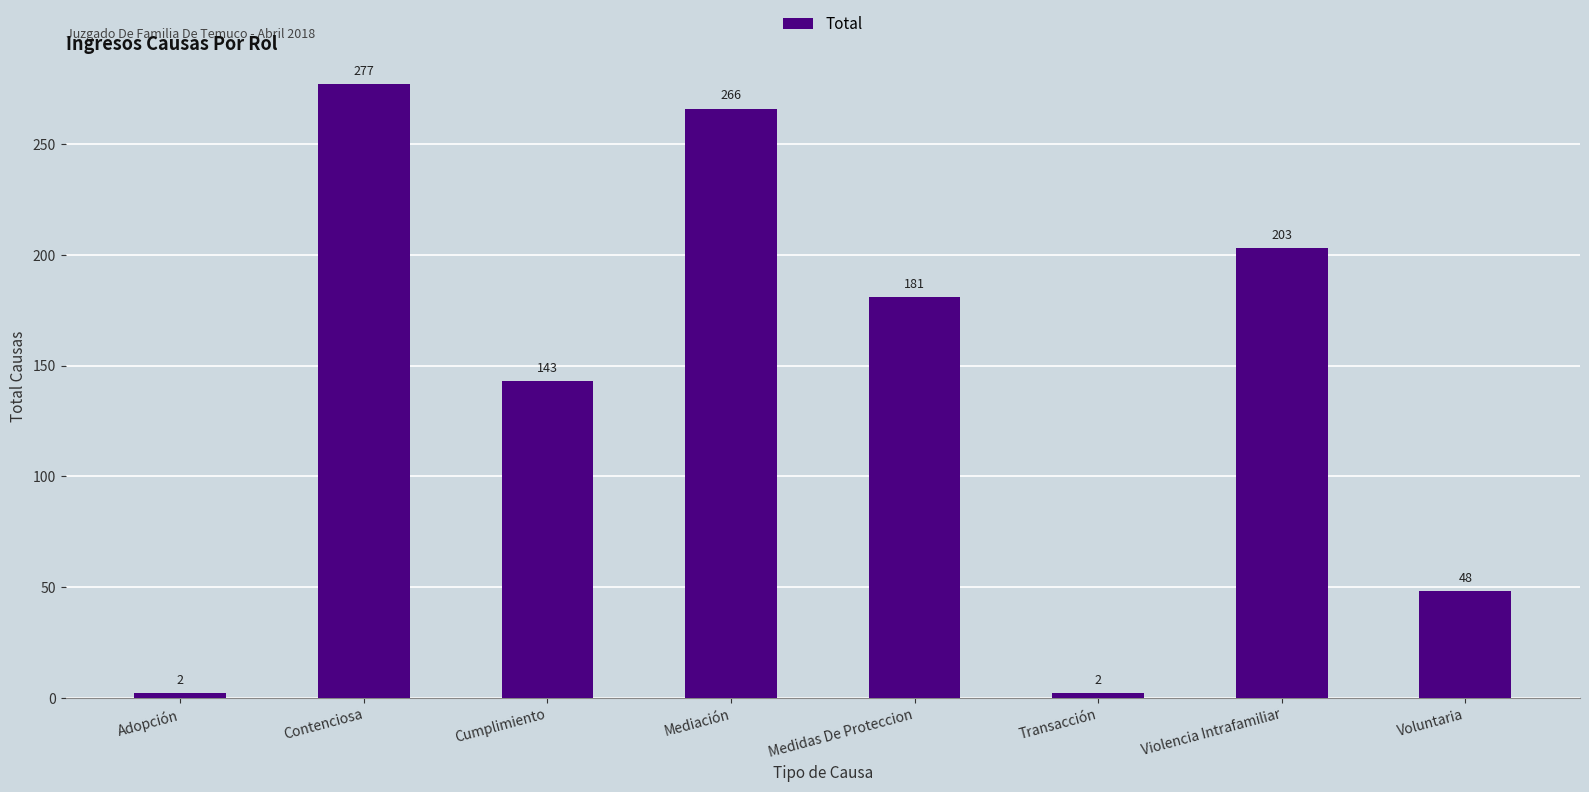

What is the greatest value displayed?

277